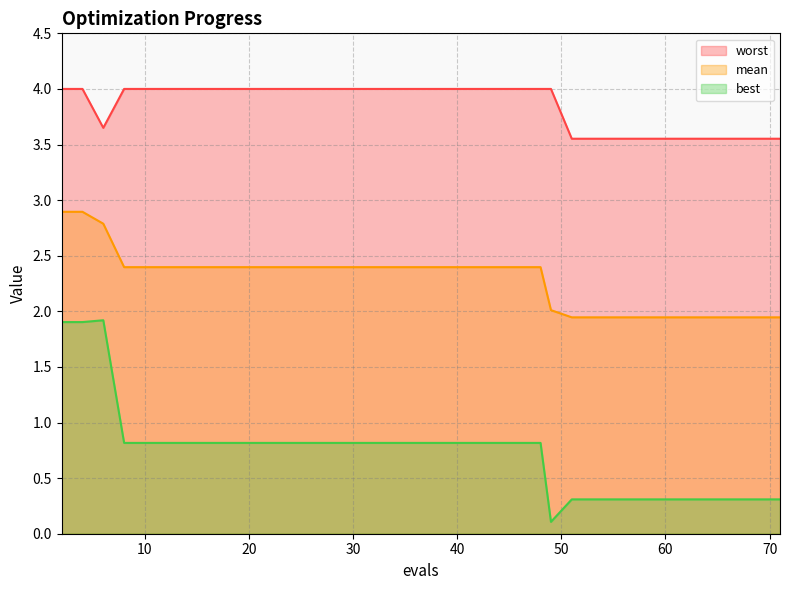

True or false: mean and best intersect in this chart.

False